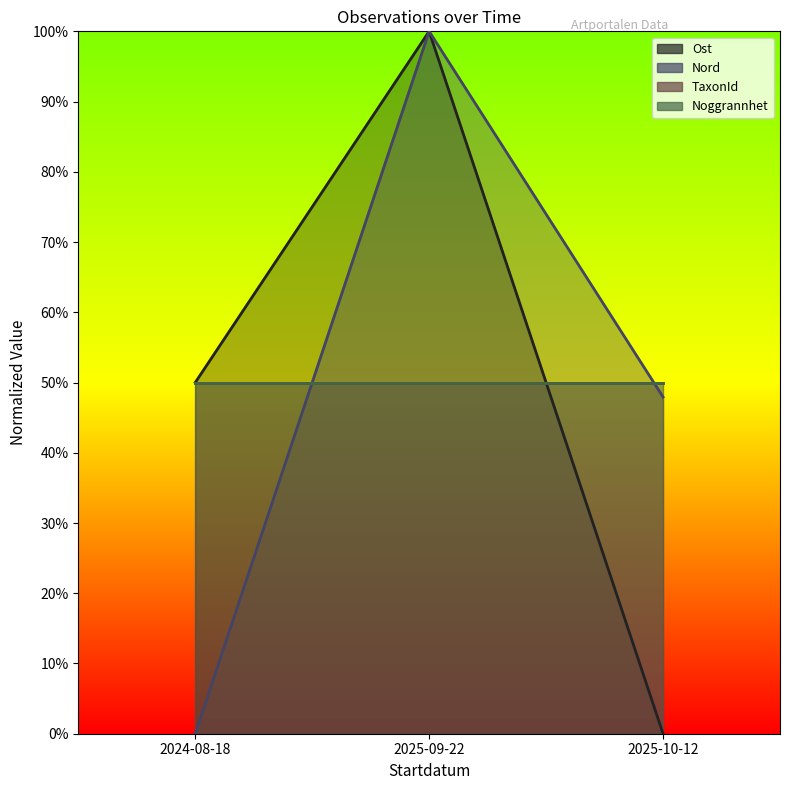

What value does the Nord series have at 2025-09-22?

1.0